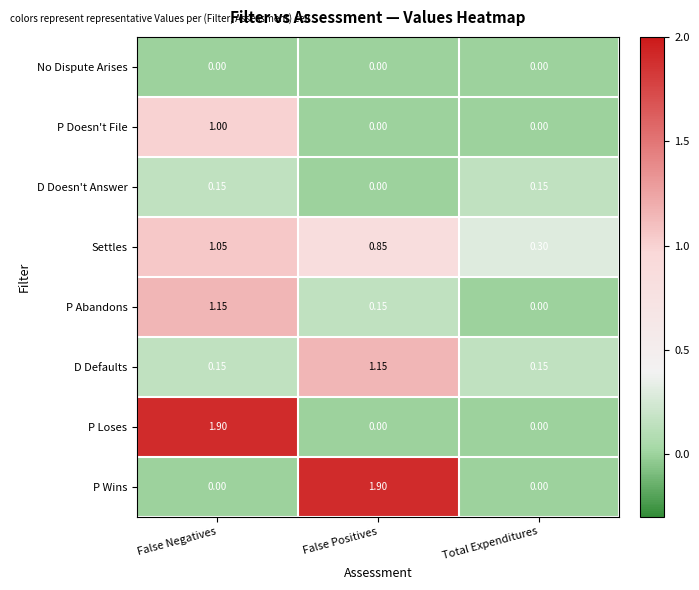

Between False Negatives and Total Expenditures, which series saw the biggest shift?

P Loses